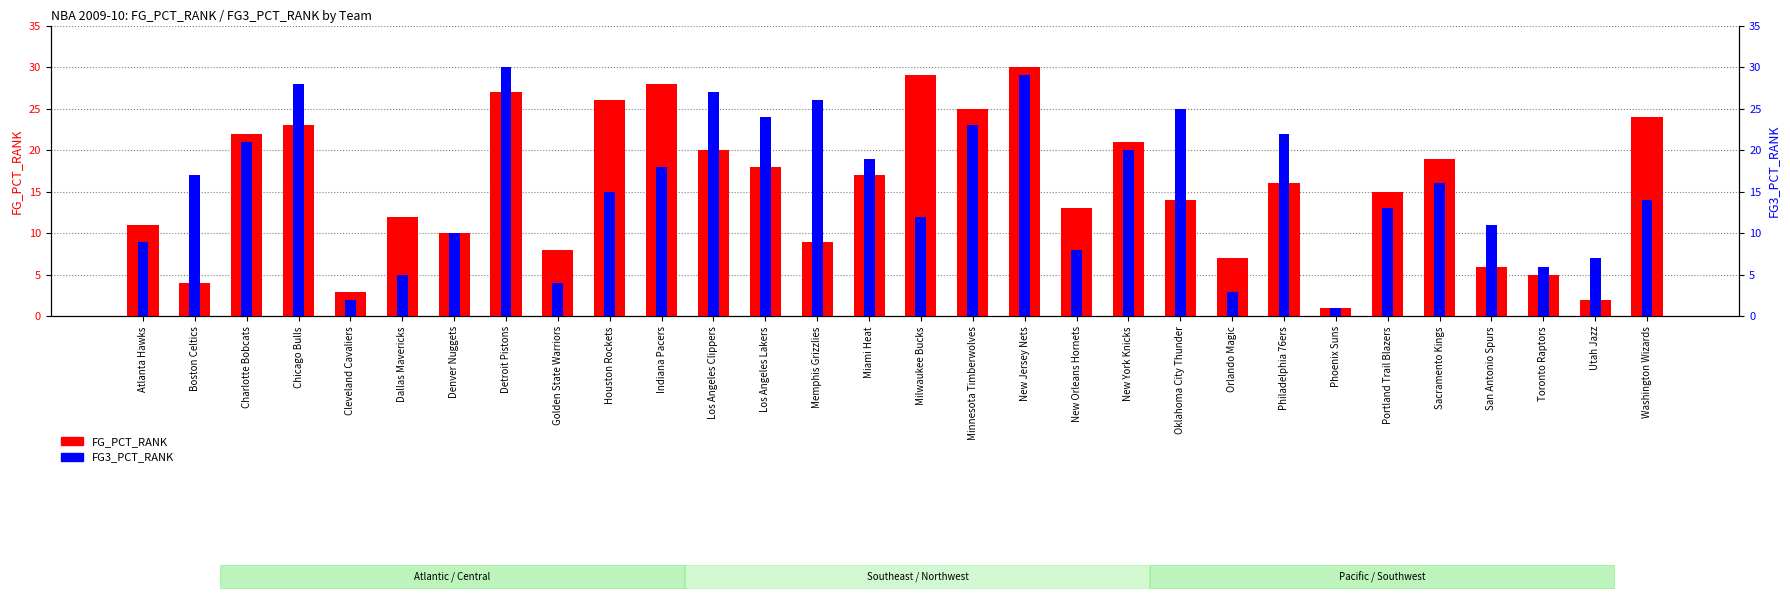

What is the minimum value for FG3_PCT_RANK?

1